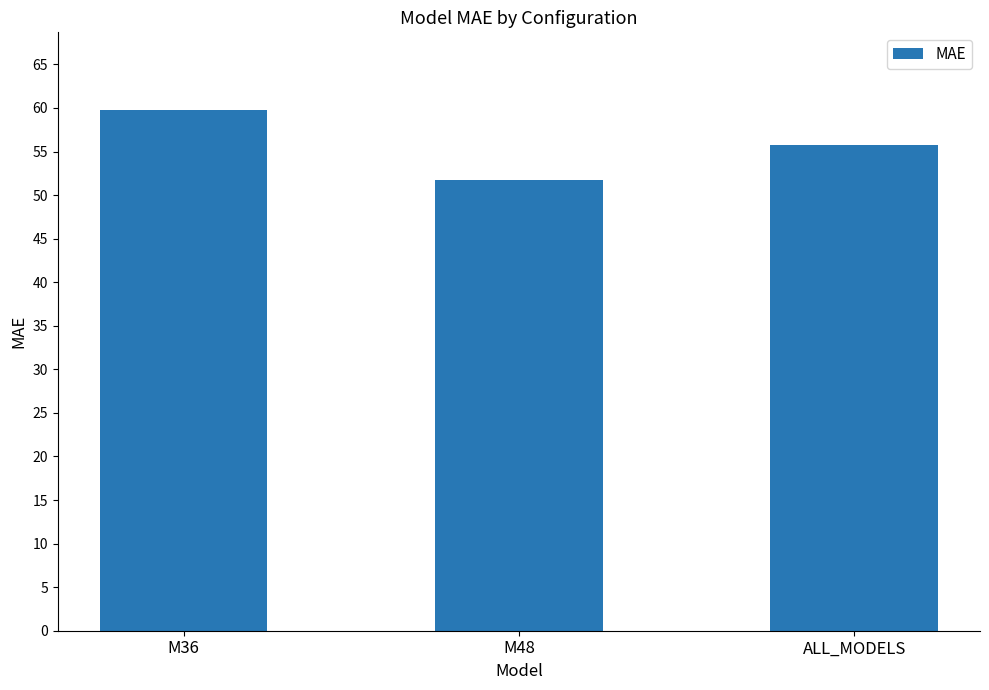

Does the chart contain stacked bars?

No